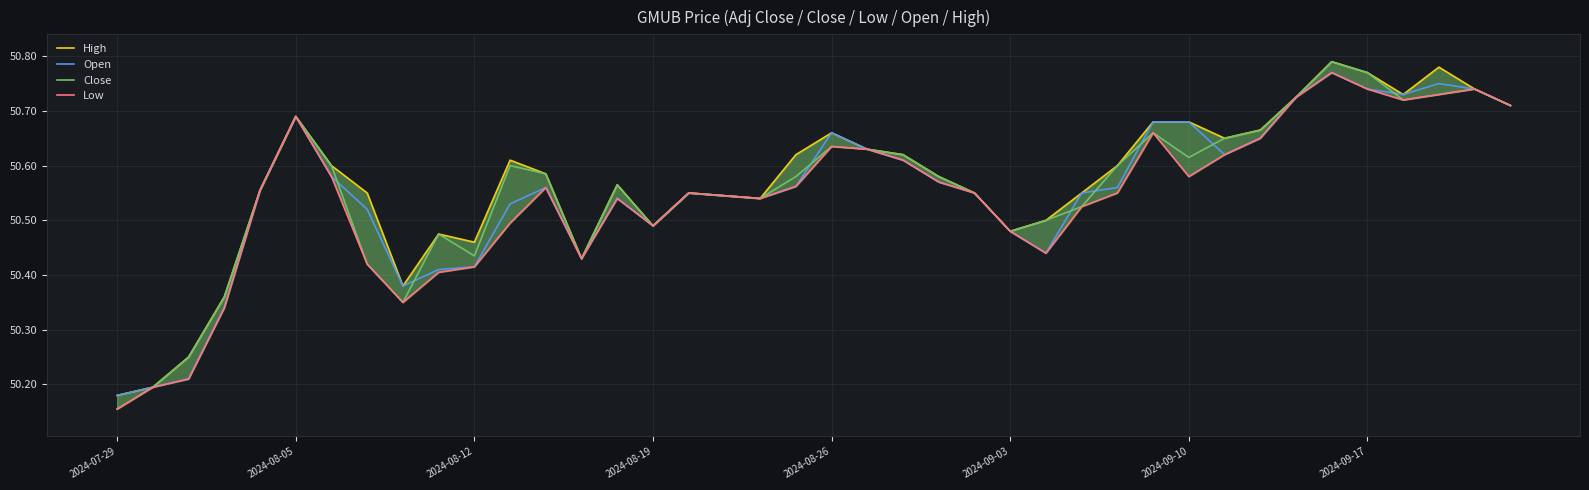

Rank the series by their average value, from highest to lowest.

High, Close, Open, Low